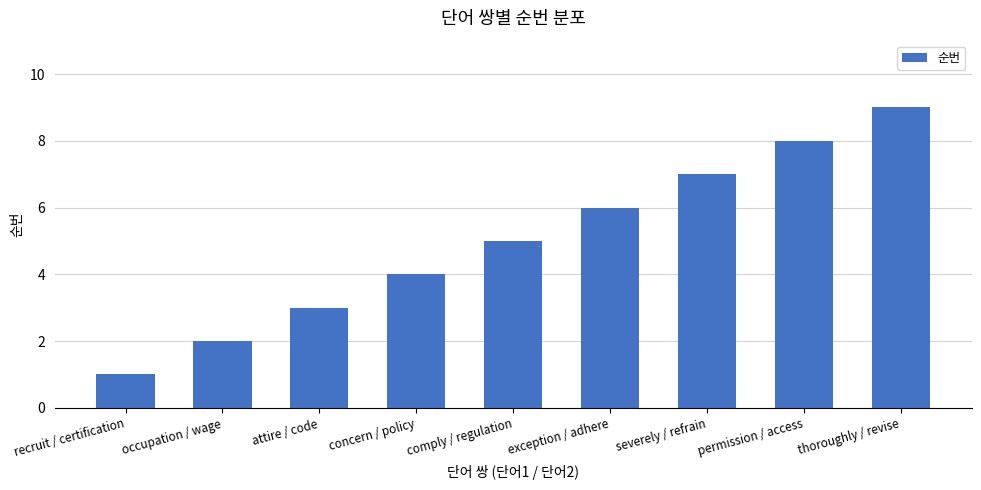

Count the number of data series in this chart.

1